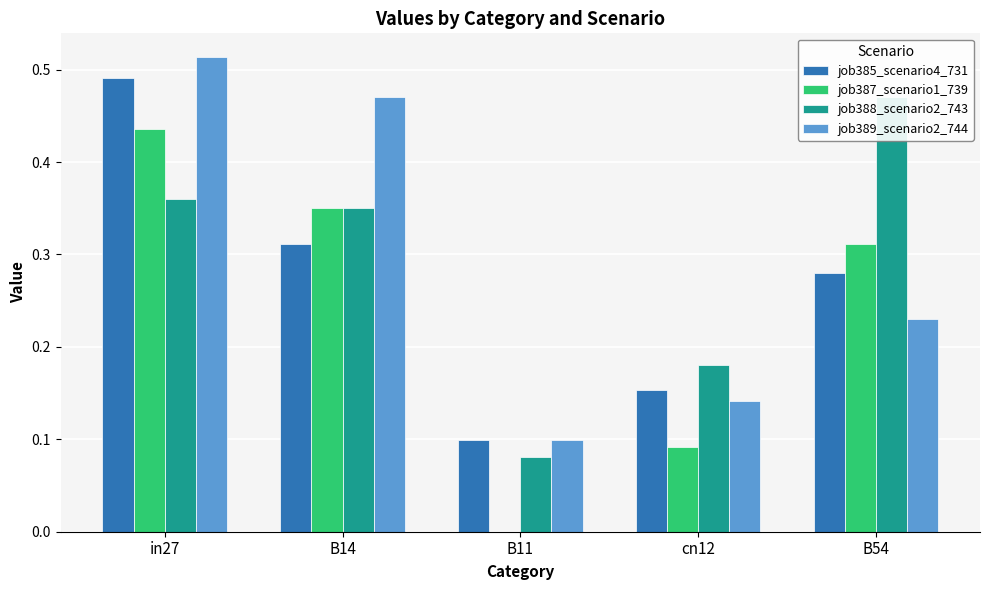

Reading right to left, extract all data points from this chart.

job385_scenario4_731: 0.3	0.2	0.1	0.3	0.5
job387_scenario1_739: 0.3	0.1	0.0	0.4	0.4
job388_scenario2_743: 0.5	0.2	0.1	0.4	0.4
job389_scenario2_744: 0.2	0.1	0.1	0.5	0.5